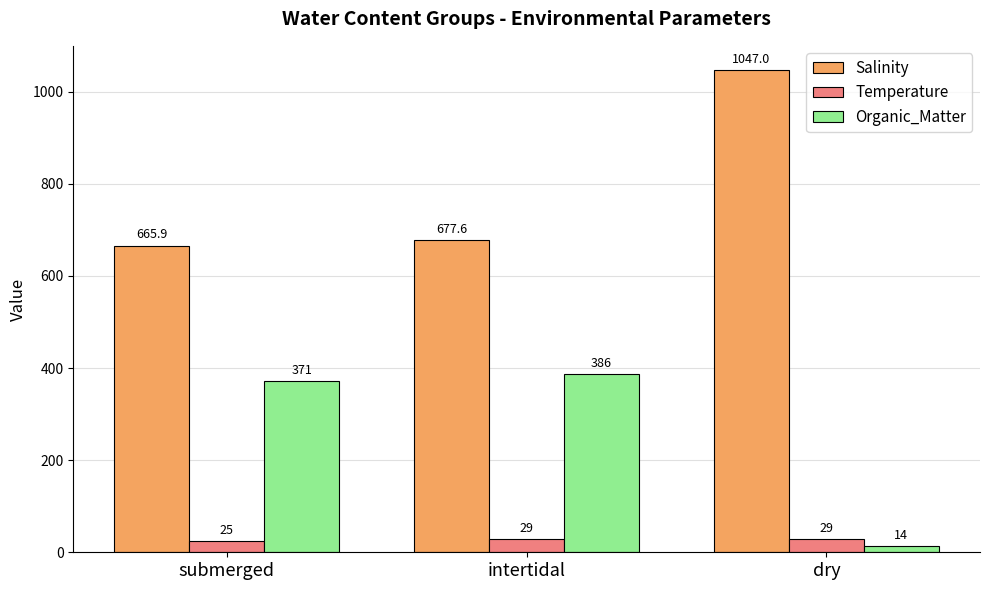

Which series changed the most between submerged and intertidal?

Organic_Matter